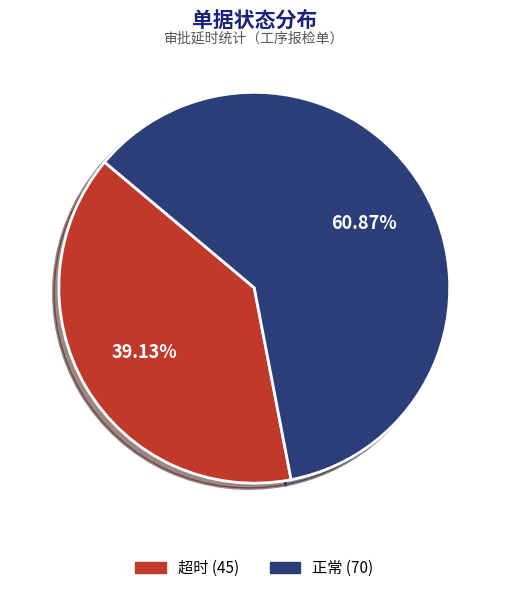

To the nearest percent, what is the difference between the largest and smallest slice percentages?

22%